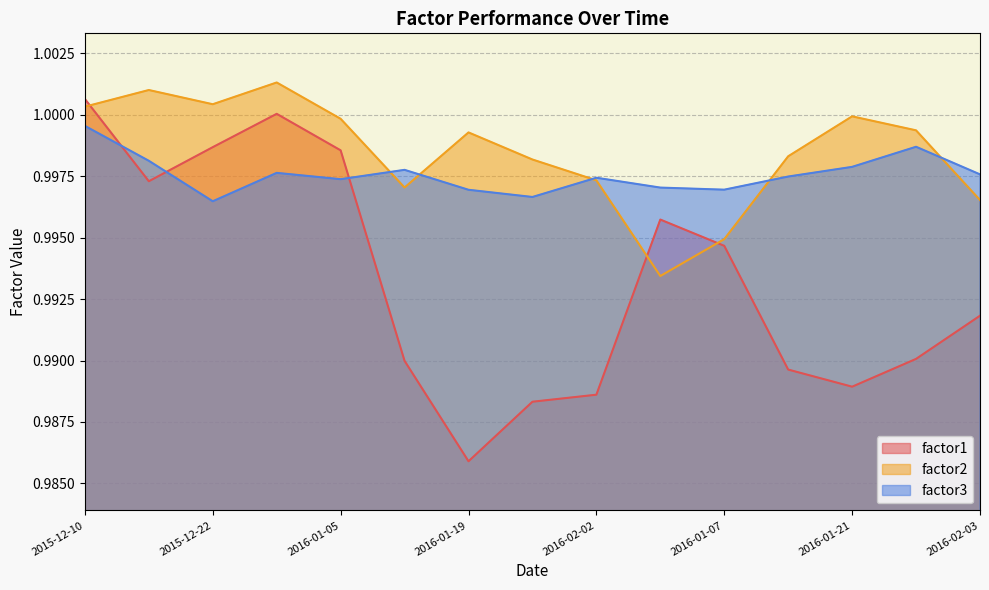

Where do factor1 and factor2 first cross each other?

2015-12-10 and 2015-12-15